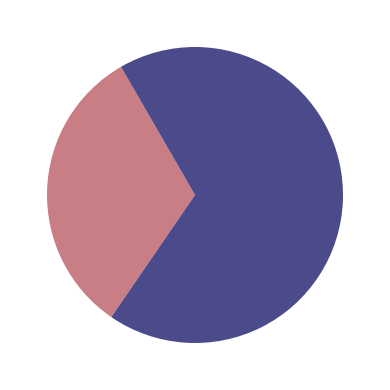

Does any single category account for the majority?

Yes